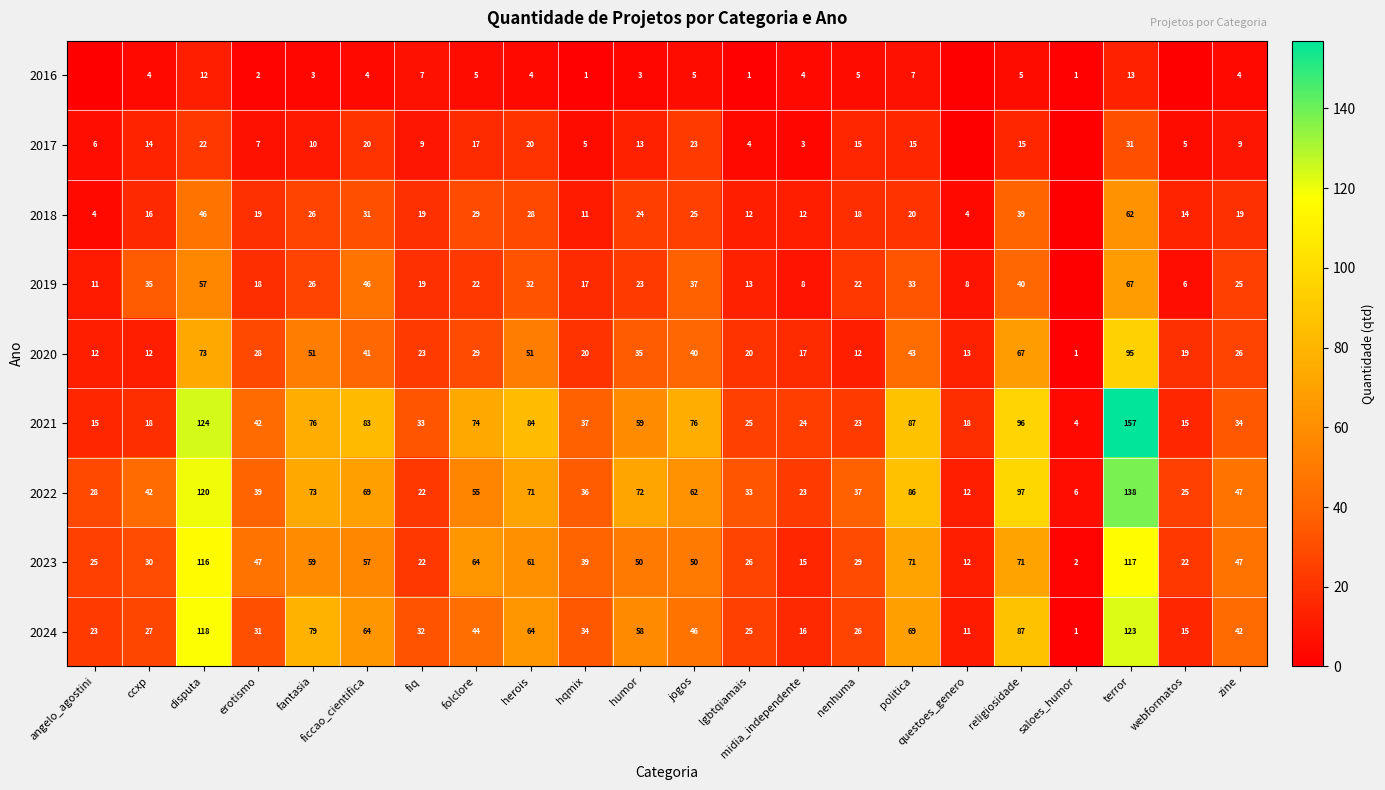

At which category is the sum across all series the highest?

terror